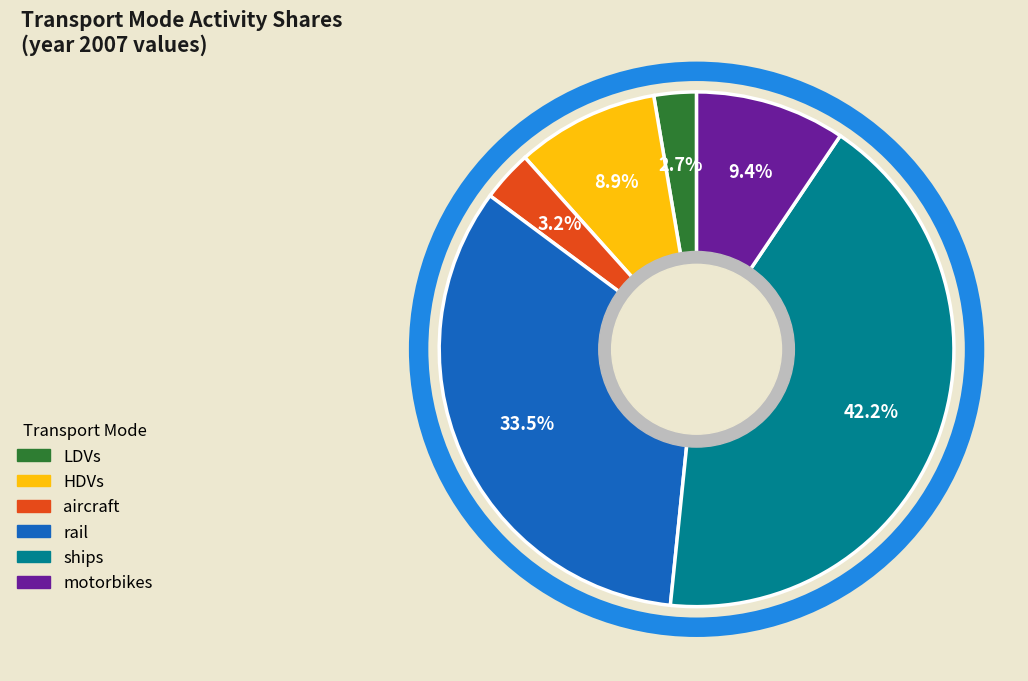

To the nearest percent, what portion does aircraft represent?

3%